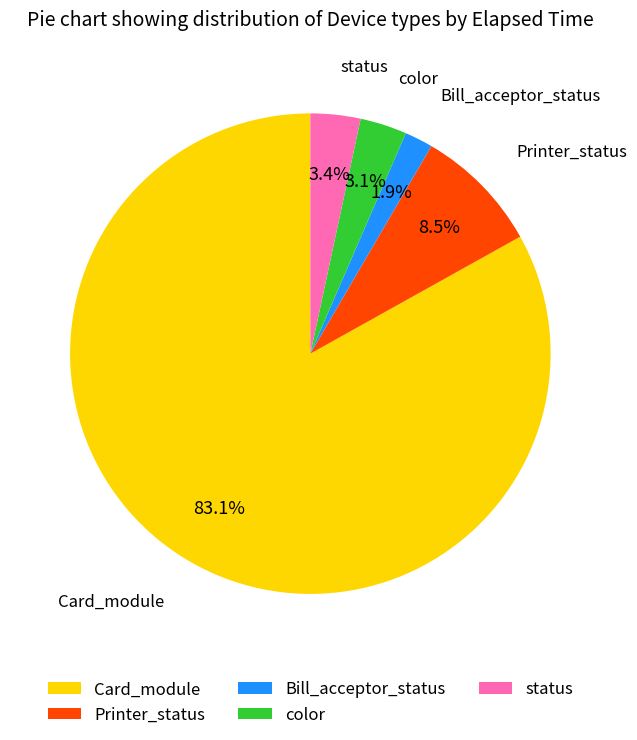

Which category has the biggest portion of the pie?

Card_module